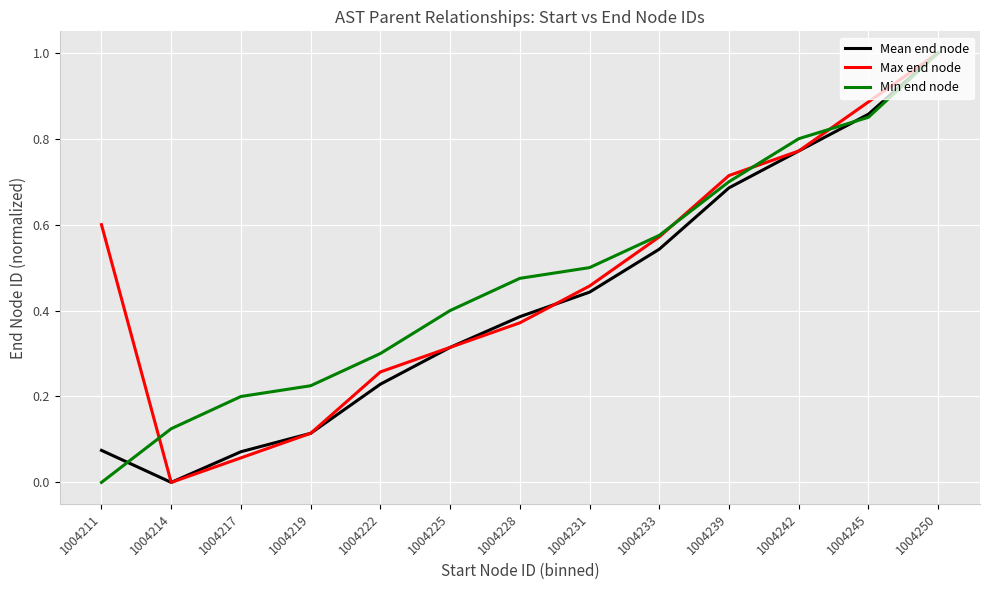

Between 1004225 and 1004239, which series saw the biggest shift?

Max end node